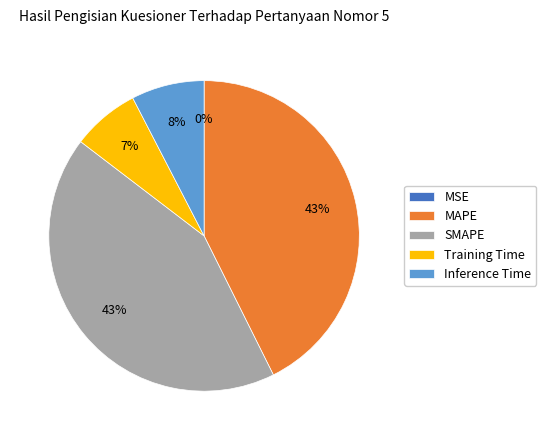

Which has a higher value, SMAPE or Training Time?

SMAPE